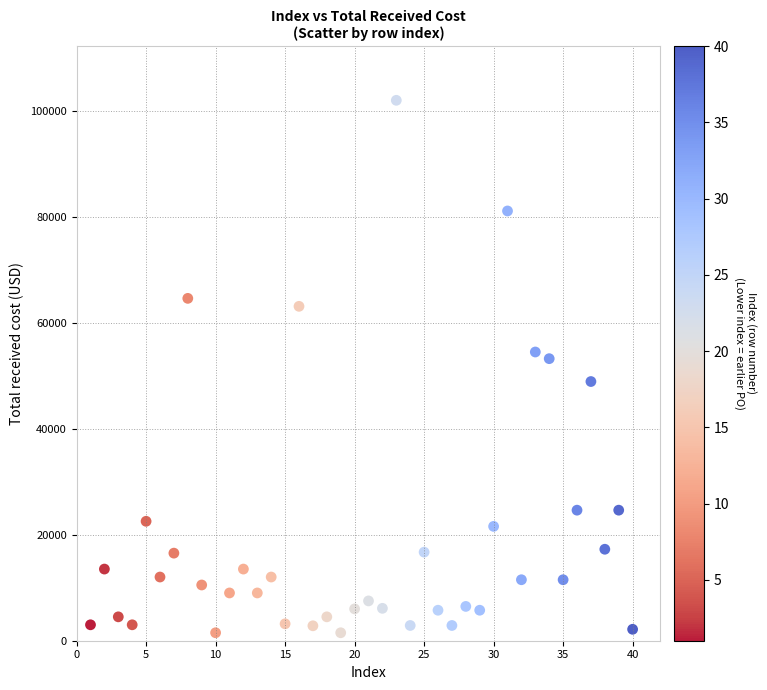

What is the range of Y values (max minus min)?

100580